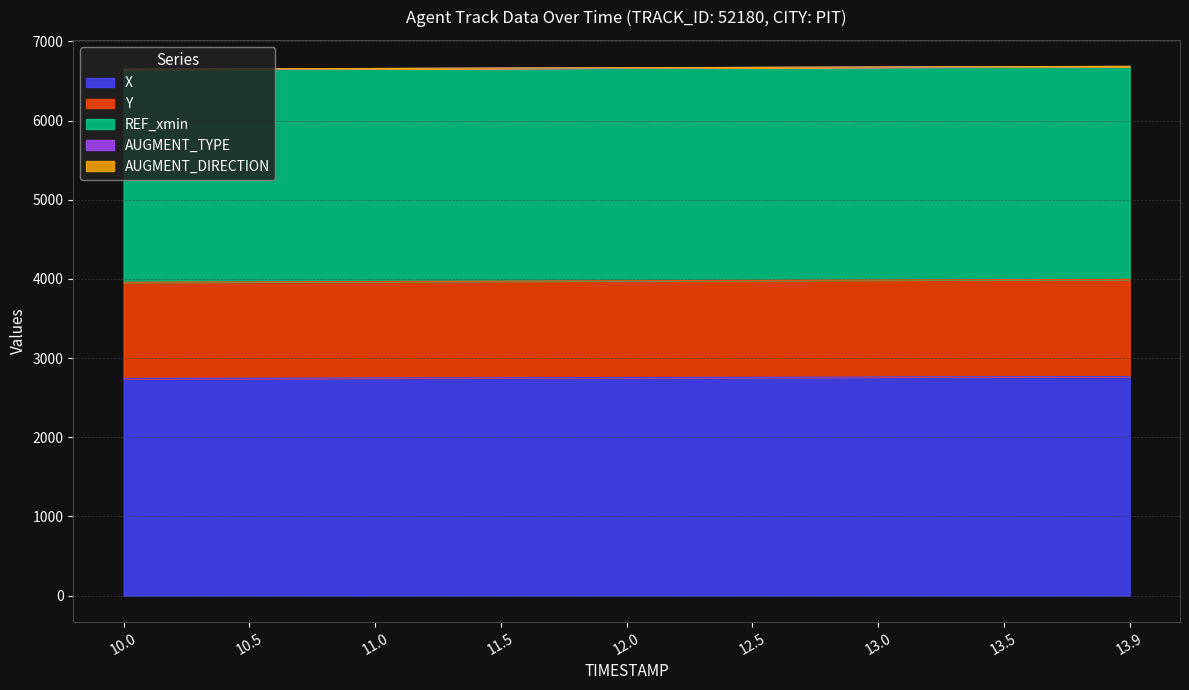

What is the label of the 7th point from the right?

11.0